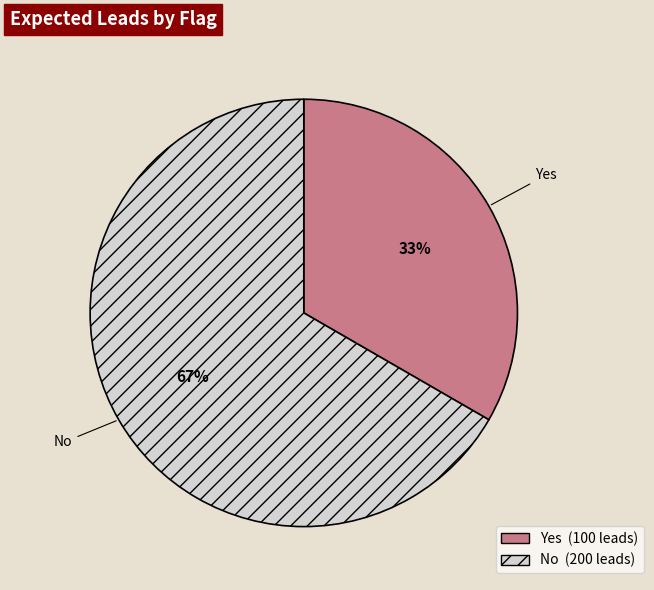

Count the number of slices in the pie.

2